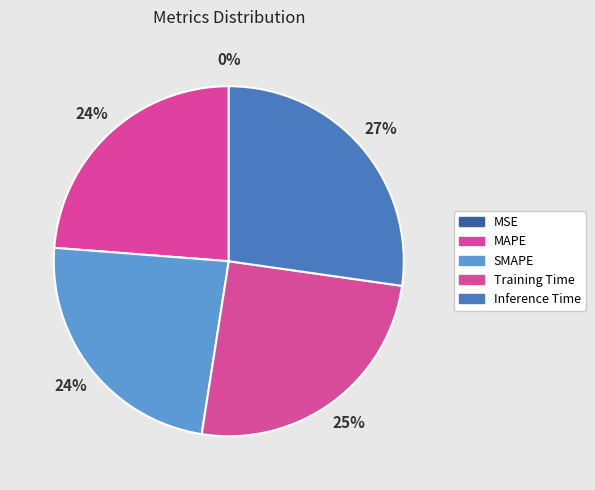

What is the change in value from MSE to MAPE?

+0.2